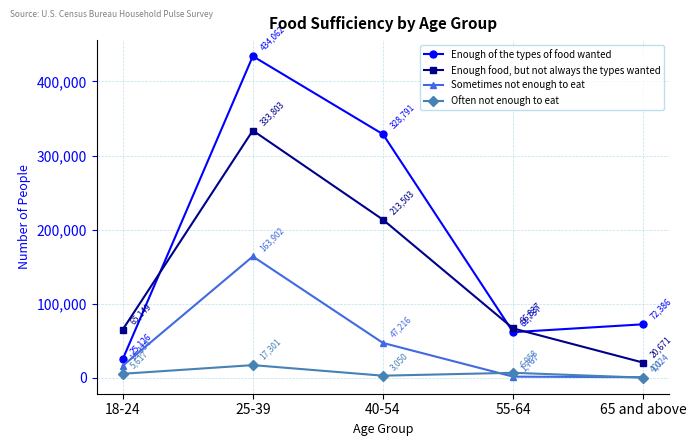

Reading left to right, transcribe all the data shown in this chart.

Enough of the types of food wanted: 18-24=25126	25-39=434062	40-54=328791	55-64=61737	65 and above=72386
Enough food, but not always the types wanted: 18-24=65149	25-39=333803	40-54=213503	55-64=66837	65 and above=20671
Sometimes not enough to eat: 18-24=16334	25-39=163902	40-54=47216	55-64=1767	65 and above=1024
Often not enough to eat: 18-24=5617	25-39=17301	40-54=3050	55-64=6958	65 and above=401